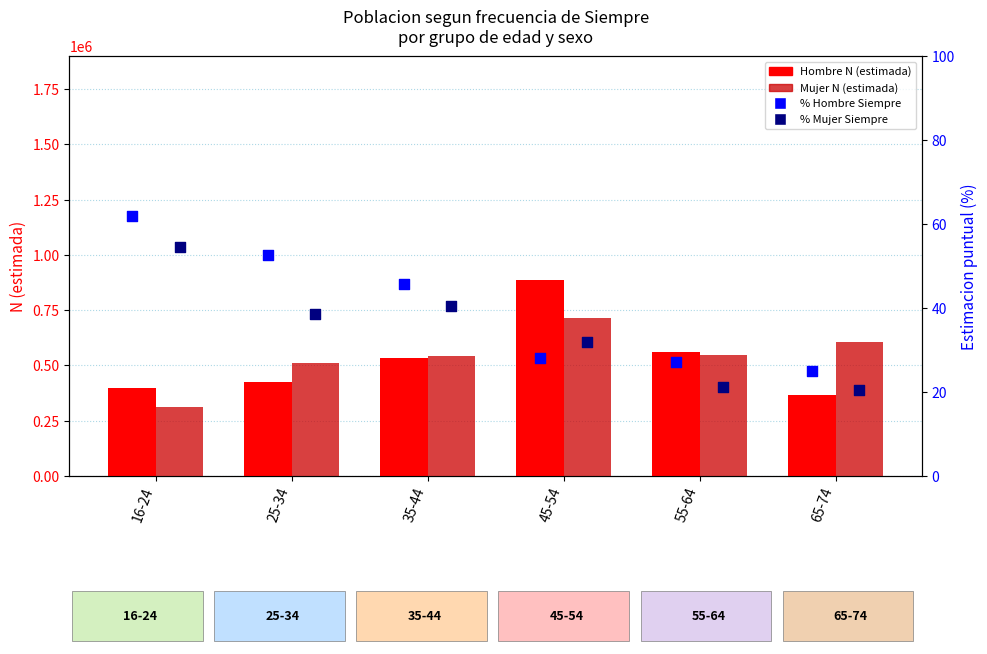

At how many categories does at least one series exceed 886067?

1